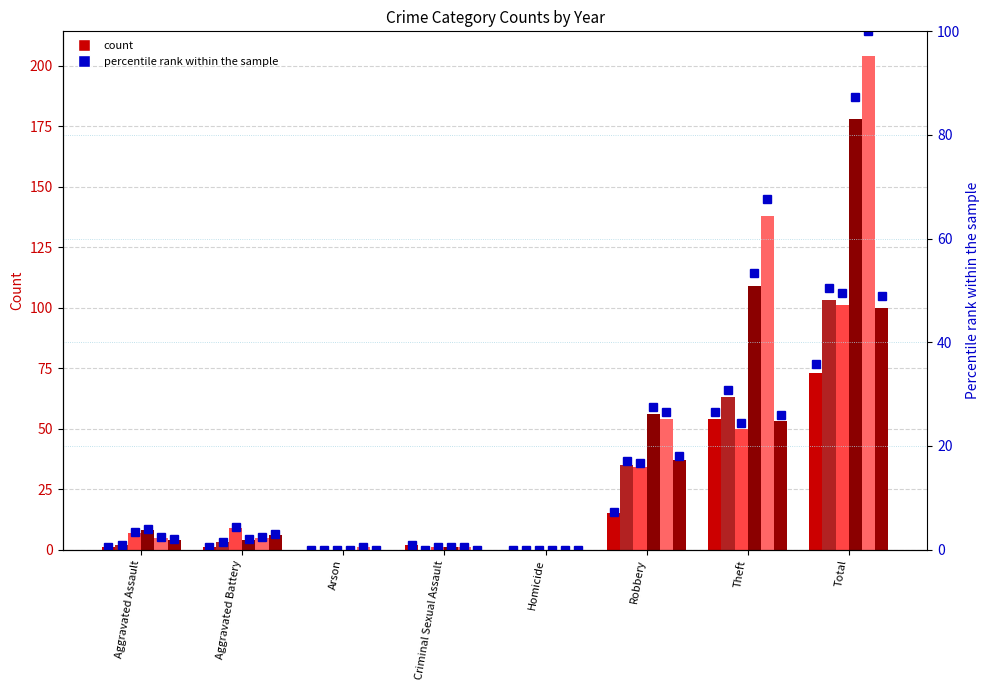

What is the sum of the values at Aggravated Battery and Arson?

0.5